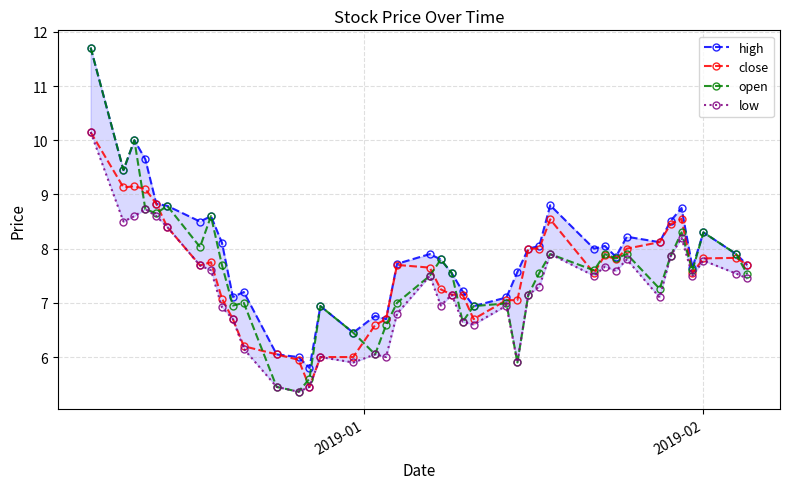

Which series has the largest total across all categories?

high